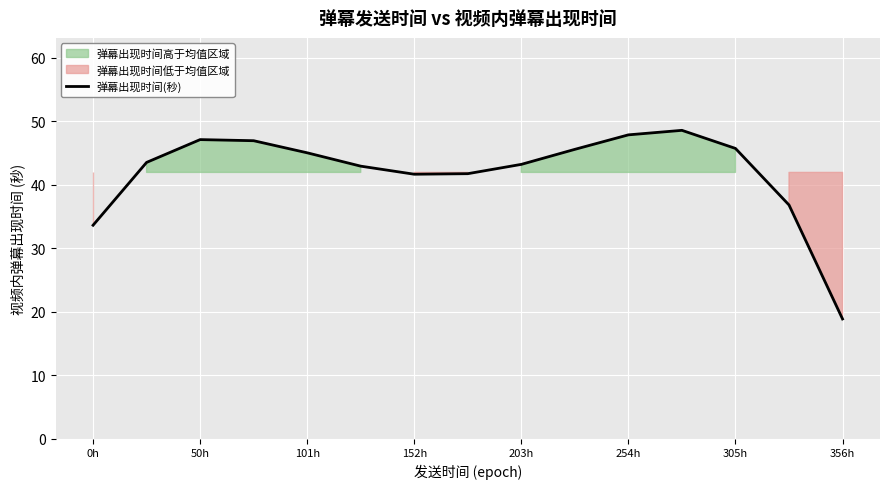

How many lines are shown in the chart?

1